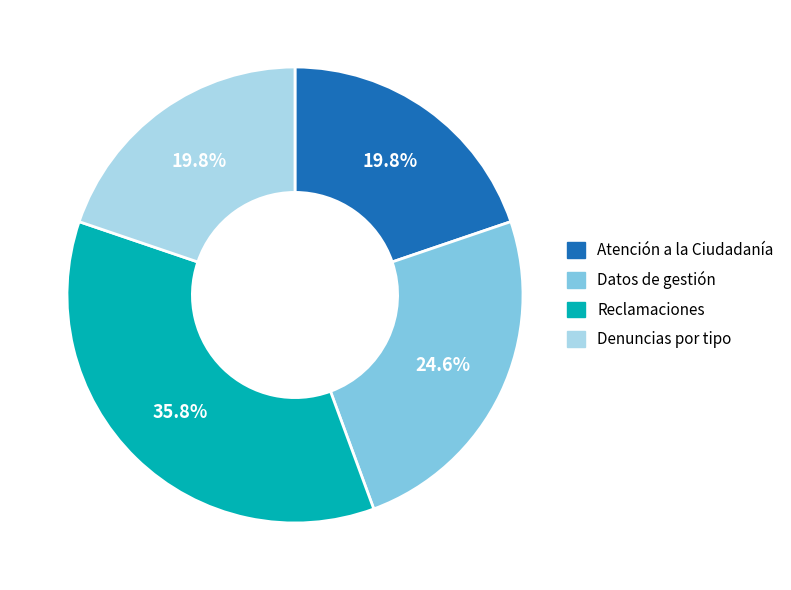

What percentage is NOT represented by Denuncias por tipo?

80.2%